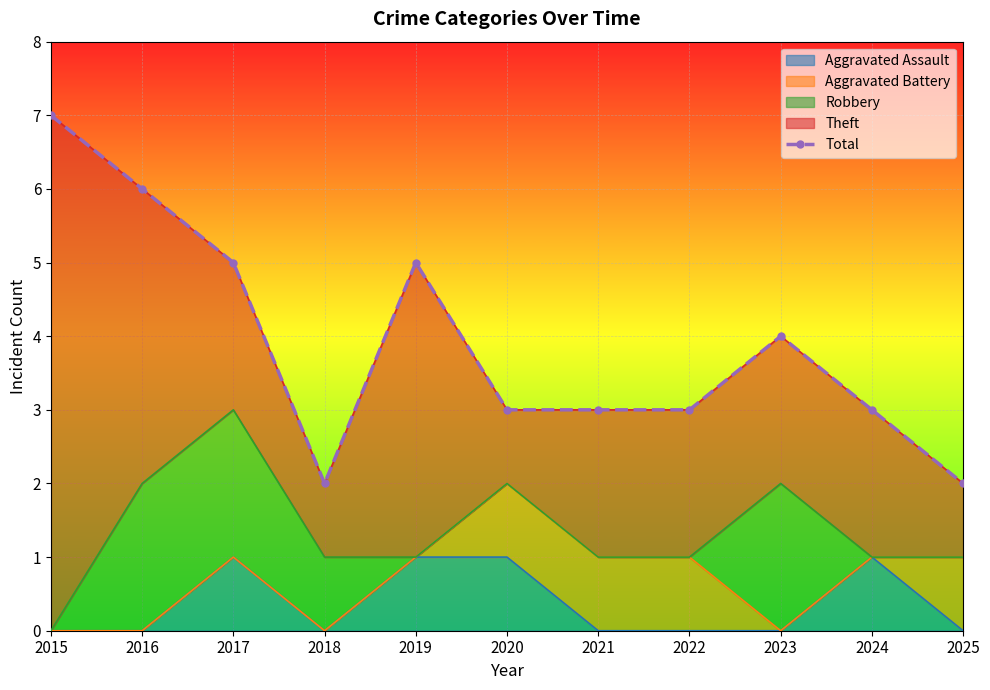

What is the value of the 1st point from the left?

7